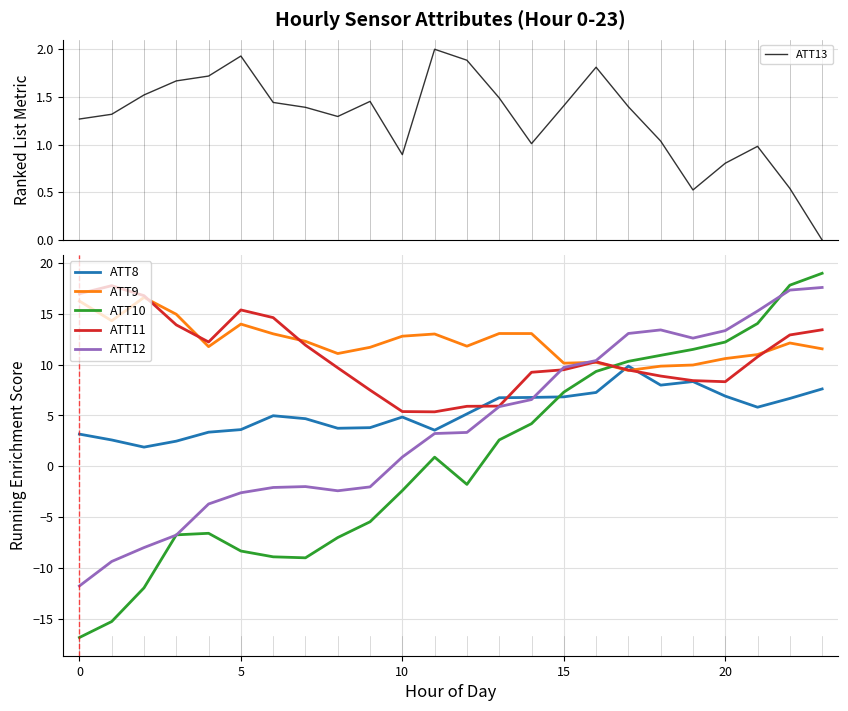

What is the difference between the ATT8 values at 18 and 19?

0.4